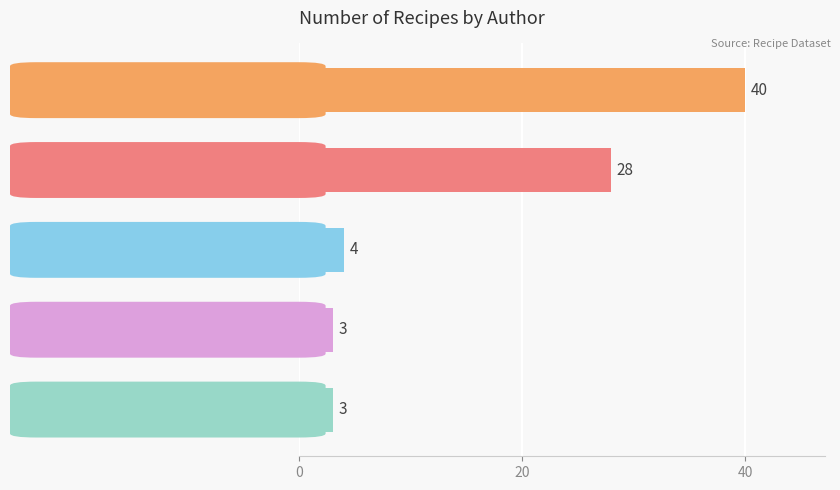

What is the value of the 4th bar from the top?

3